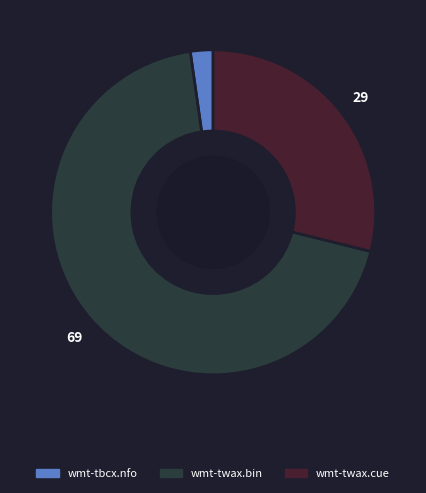

Between wmt-twax.cue and wmt-twax.bin, which is larger?

wmt-twax.bin